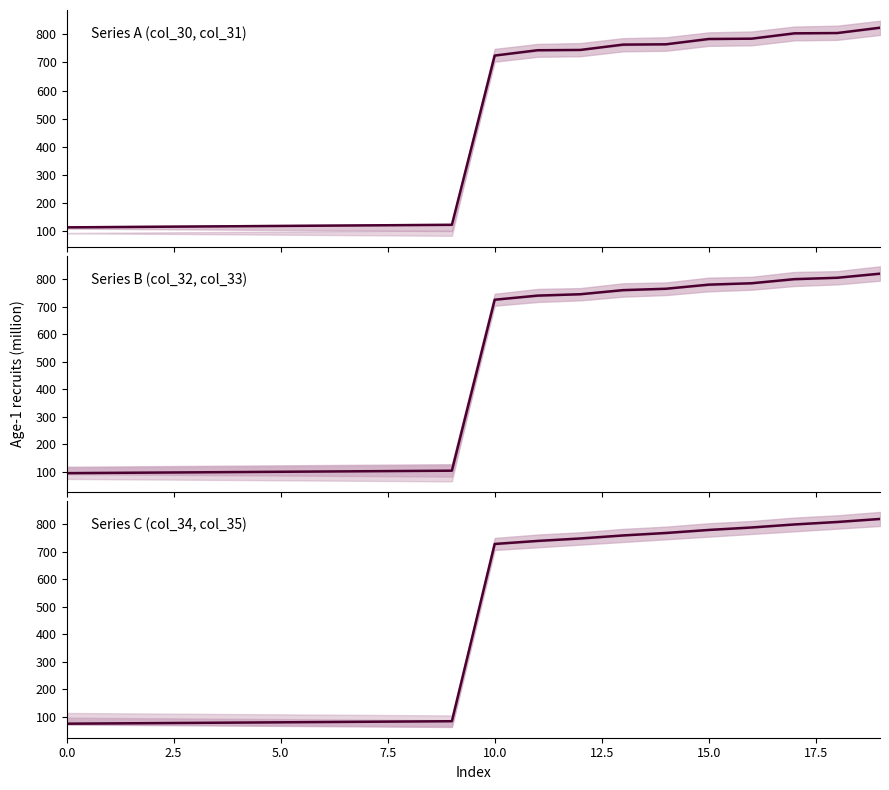

Is the value of col_34 at 17.5 greater than the value of col_32 at 10?

No